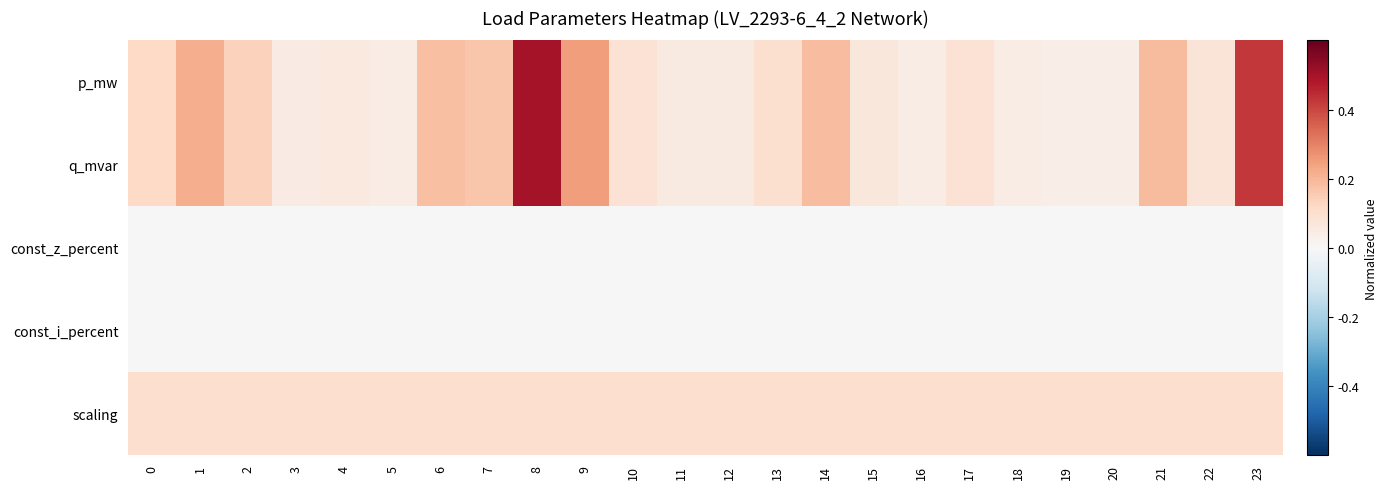

Reading right to left, list all the values displayed in this chart.

p_mw: 23=0.4	22=0.1	21=0.2	20=0.0	19=0.0	18=0.0	17=0.1	16=0.0	15=0.1	14=0.2	13=0.1	12=0.1	11=0.1	10=0.1	9=0.2	8=0.5	7=0.2	6=0.2	5=0.0	4=0.1	3=0.0	2=0.1	1=0.2	0=0.1
q_mvar: 23=0.4	22=0.1	21=0.2	20=0.0	19=0.0	18=0.0	17=0.1	16=0.0	15=0.1	14=0.2	13=0.1	12=0.1	11=0.1	10=0.1	9=0.2	8=0.5	7=0.2	6=0.2	5=0.0	4=0.1	3=0.0	2=0.1	1=0.2	0=0.1
const_z_percent: 23=0.0	22=0.0	21=0.0	20=0.0	19=0.0	18=0.0	17=0.0	16=0.0	15=0.0	14=0.0	13=0.0	12=0.0	11=0.0	10=0.0	9=0.0	8=0.0	7=0.0	6=0.0	5=0.0	4=0.0	3=0.0	2=0.0	1=0.0	0=0.0
const_i_percent: 23=0.0	22=0.0	21=0.0	20=0.0	19=0.0	18=0.0	17=0.0	16=0.0	15=0.0	14=0.0	13=0.0	12=0.0	11=0.0	10=0.0	9=0.0	8=0.0	7=0.0	6=0.0	5=0.0	4=0.0	3=0.0	2=0.0	1=0.0	0=0.0
scaling: 23=0.1	22=0.1	21=0.1	20=0.1	19=0.1	18=0.1	17=0.1	16=0.1	15=0.1	14=0.1	13=0.1	12=0.1	11=0.1	10=0.1	9=0.1	8=0.1	7=0.1	6=0.1	5=0.1	4=0.1	3=0.1	2=0.1	1=0.1	0=0.1